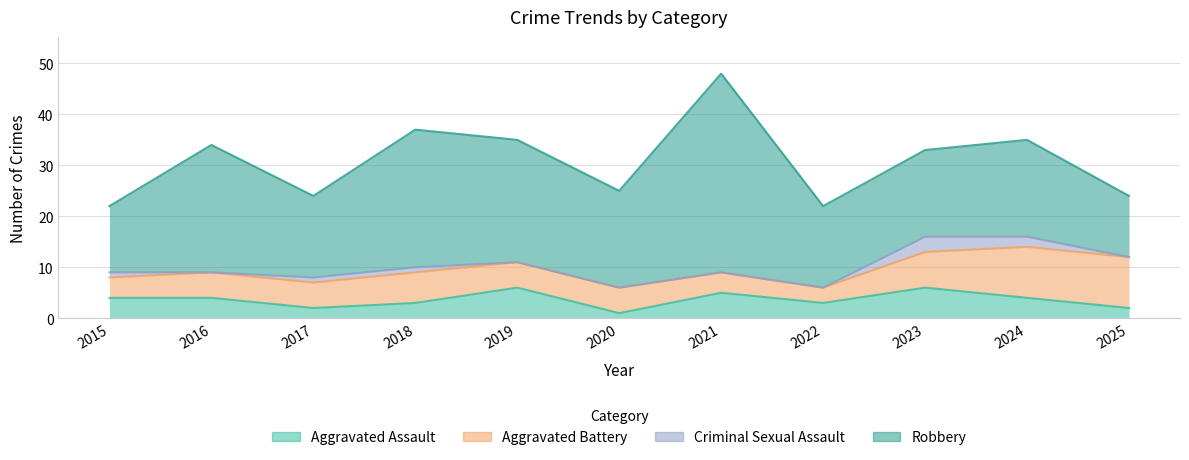

What is the maximum value shown in the chart?

39